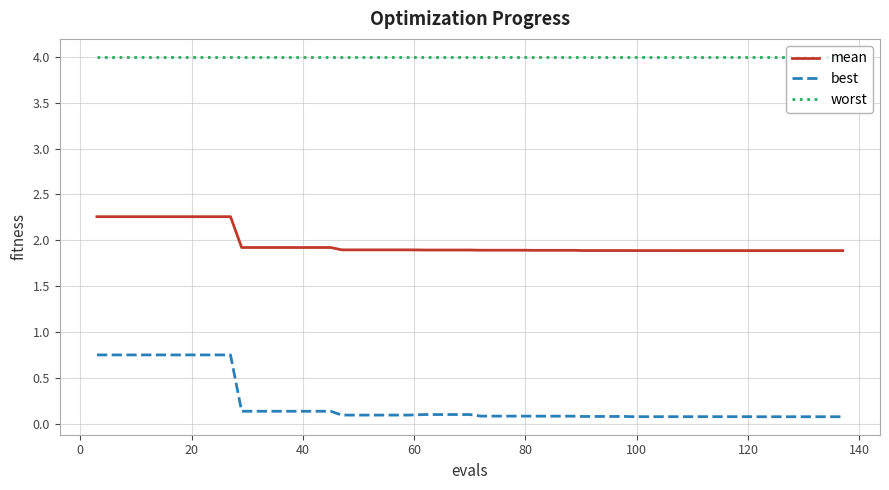

What is the greatest value displayed?

4.0